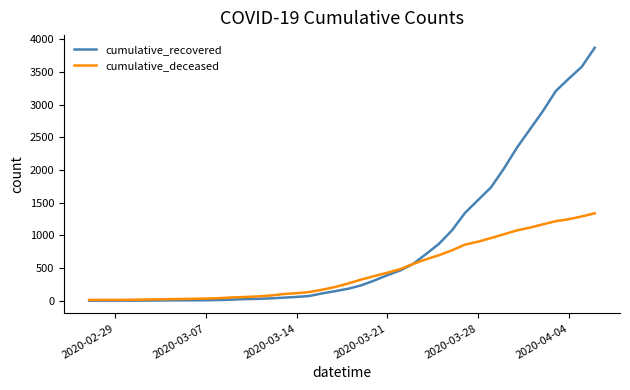

Which series has the largest range (max minus min)?

cumulative_recovered